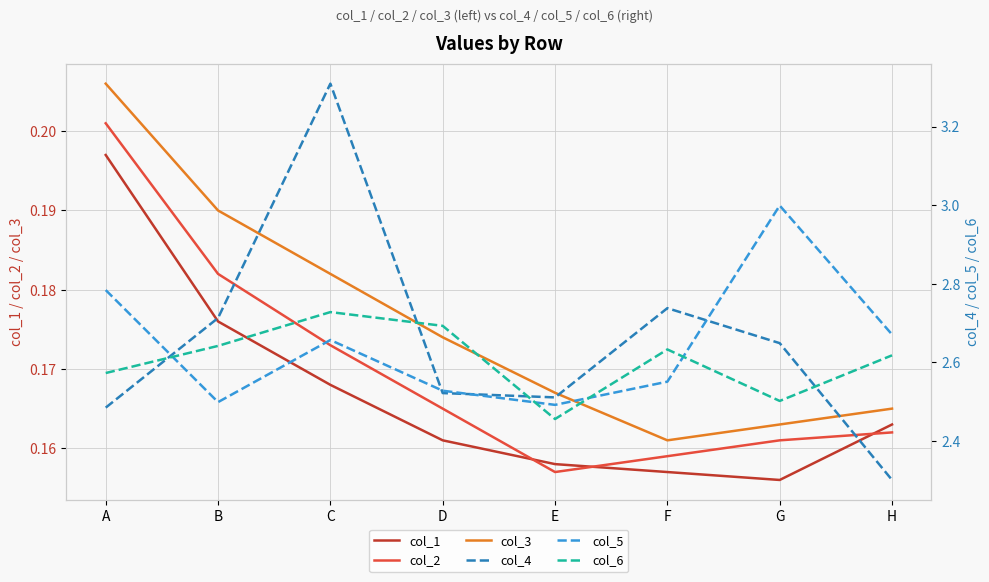

True or false: col_4 and col_1 cross at least once.

False